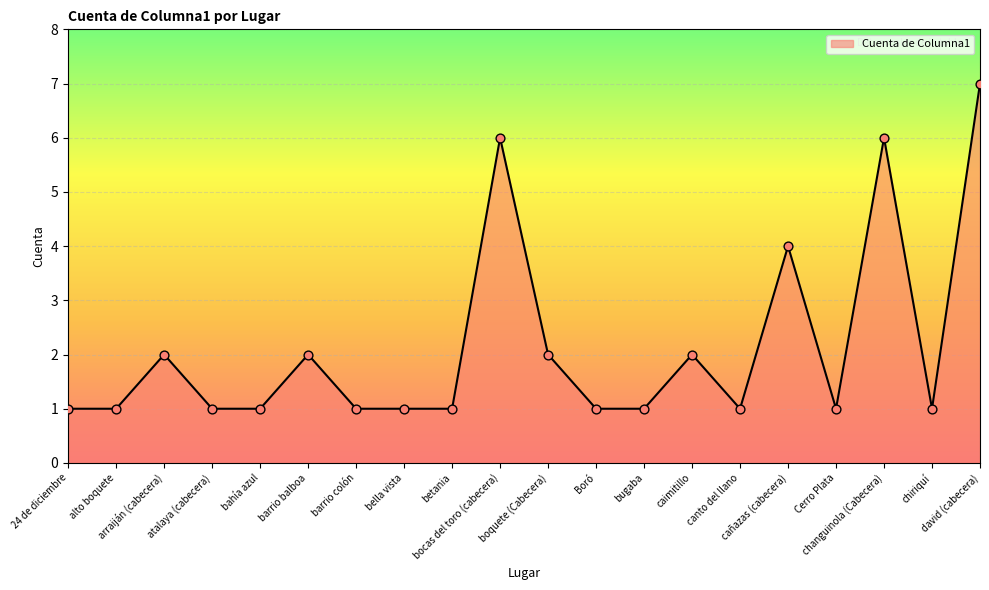

Which has a higher value, chiriquí or caimitillo?

caimitillo